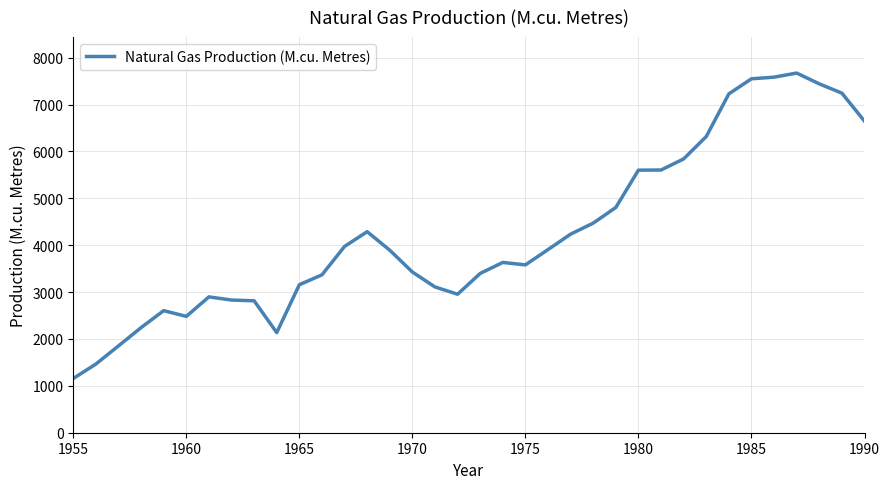

What is the difference between the second highest and minimum values?

6427.7